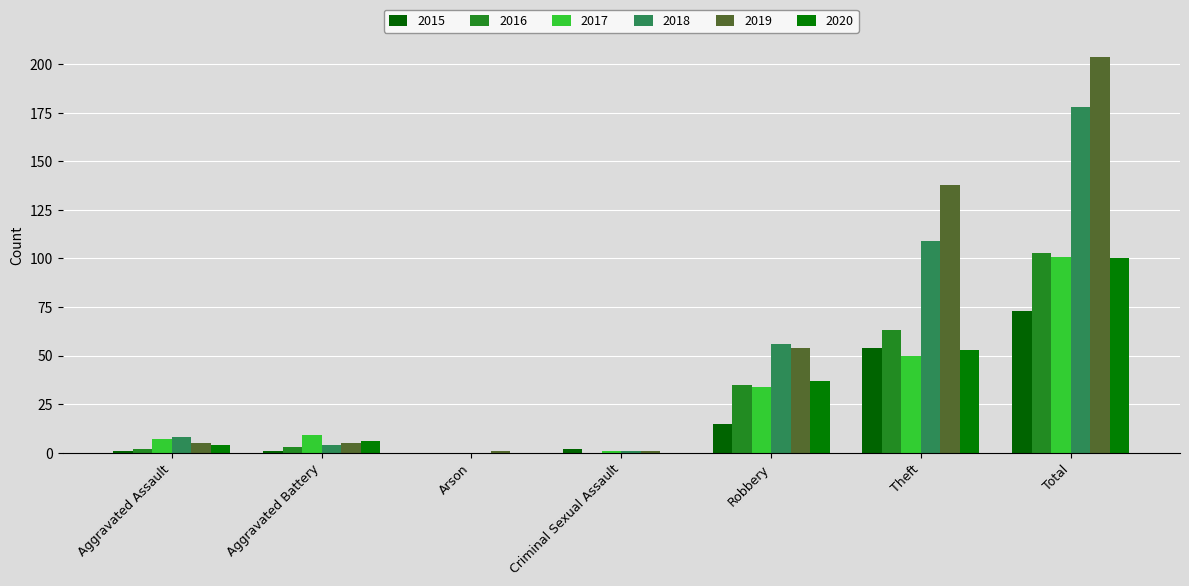

Between Total and Robbery, which is larger?

Total